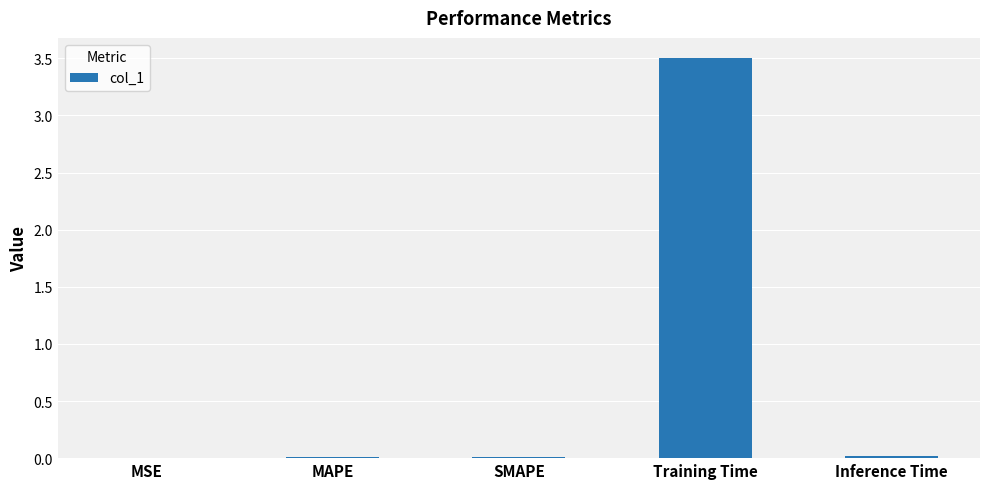

Between MAPE and Training Time, which is larger?

Training Time